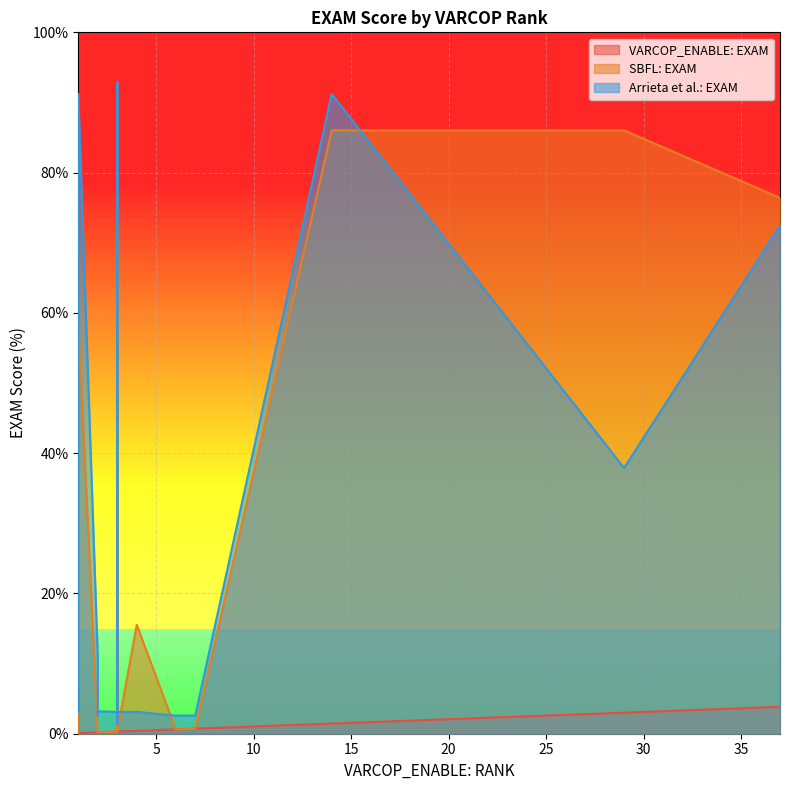

True or false: Arrieta et al.: EXAM and VARCOP_ENABLE: EXAM cross at least once.

False